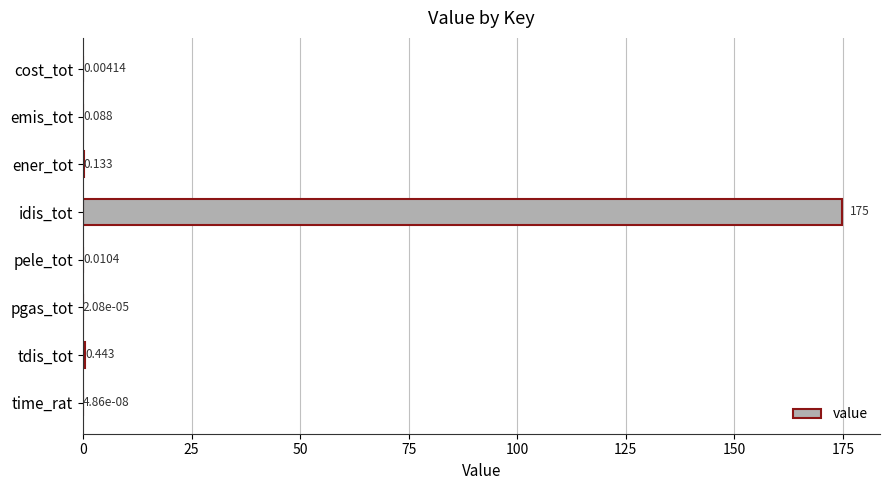

What is the sum of all values?

175.5